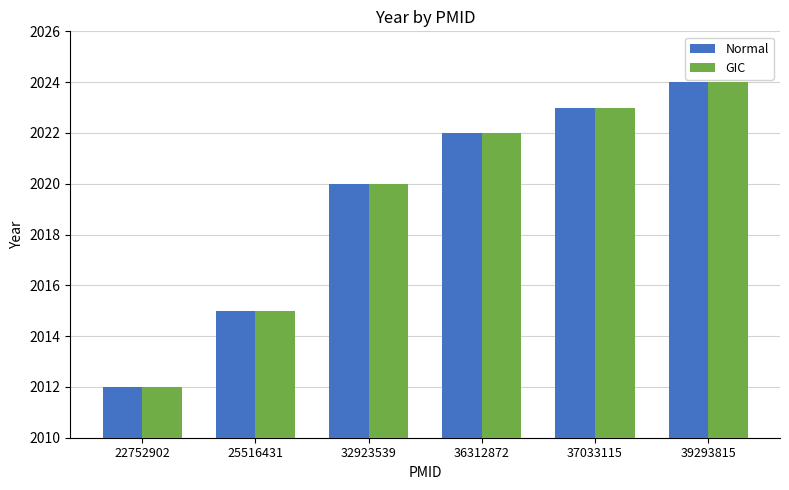

The value of Normal at 39293815 is 1310. True or false?

False